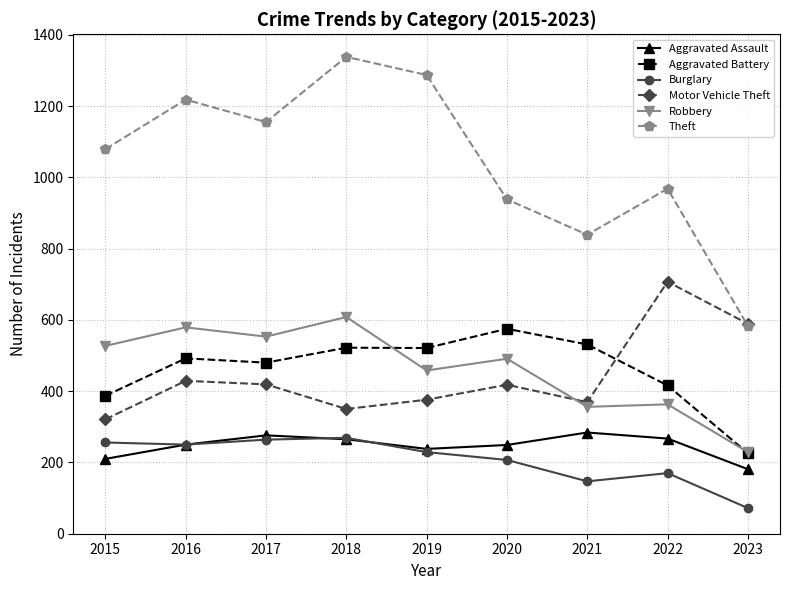

What is the value of the Burglary point at the 4th from the left?

269